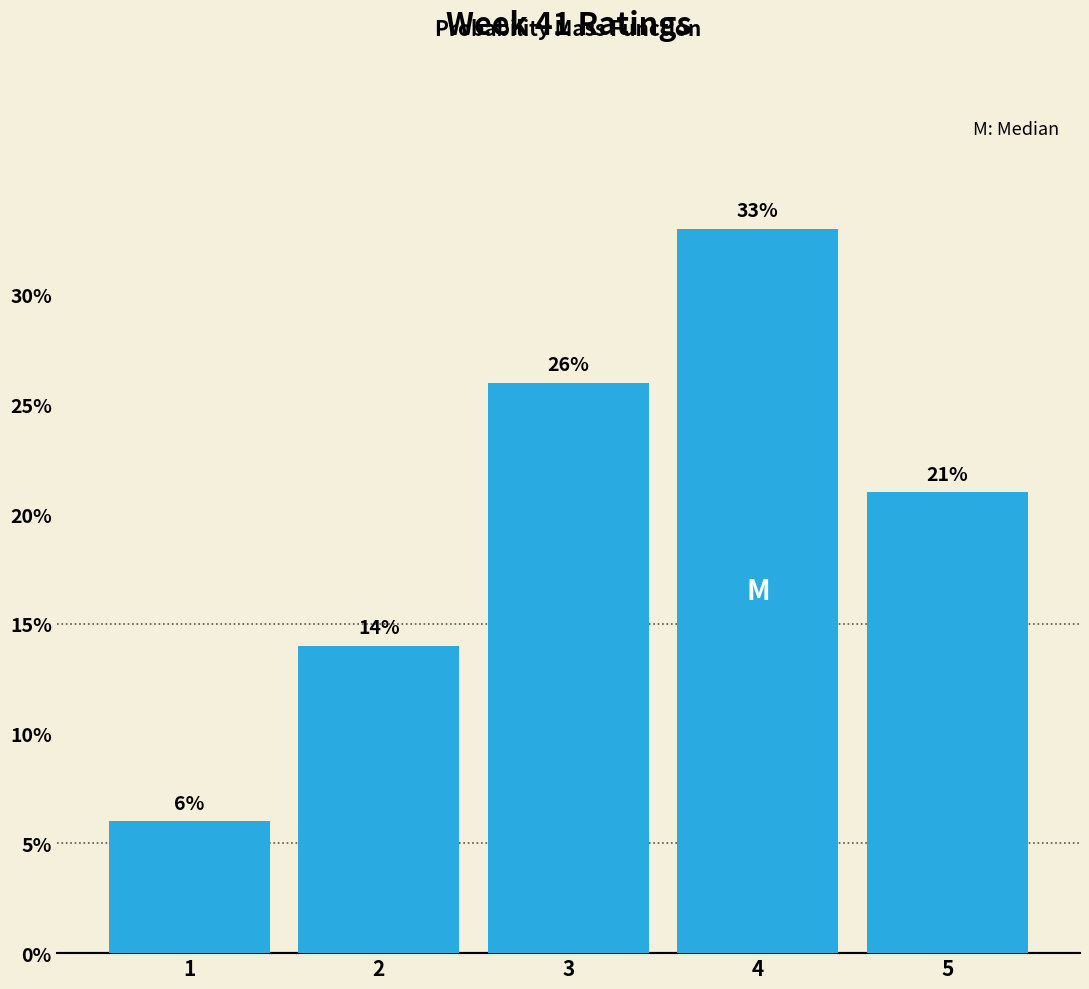

Reading left to right, extract all data points from this chart.

6.0	14.0	26.0	33.0	21.0